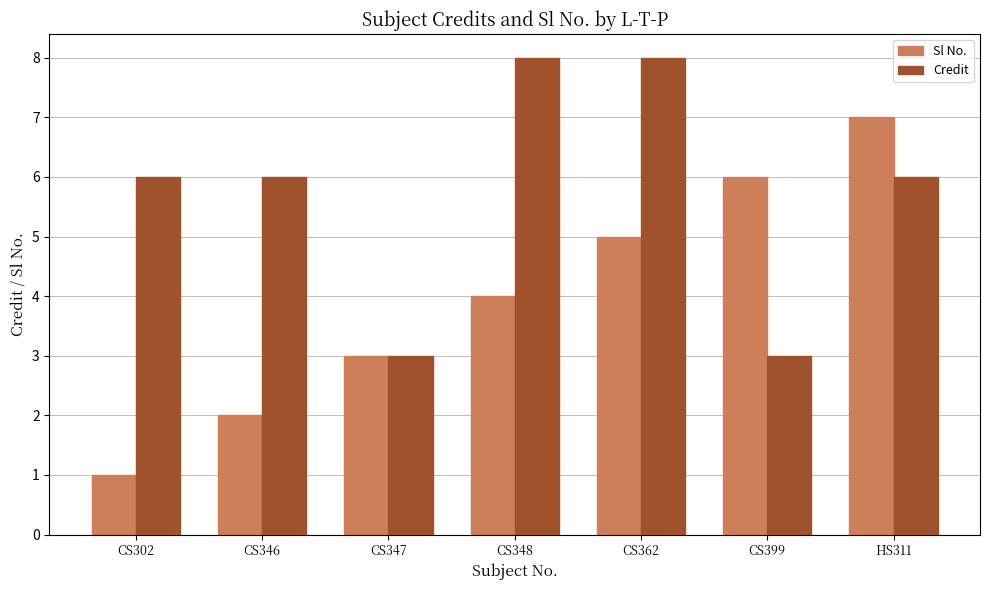

Reading left to right, list all the values displayed in this chart.

Sl No.: CS302=1	CS346=2	CS347=3	CS348=4	CS362=5	CS399=6	HS311=7
Credit: CS302=6	CS346=6	CS347=3	CS348=8	CS362=8	CS399=3	HS311=6